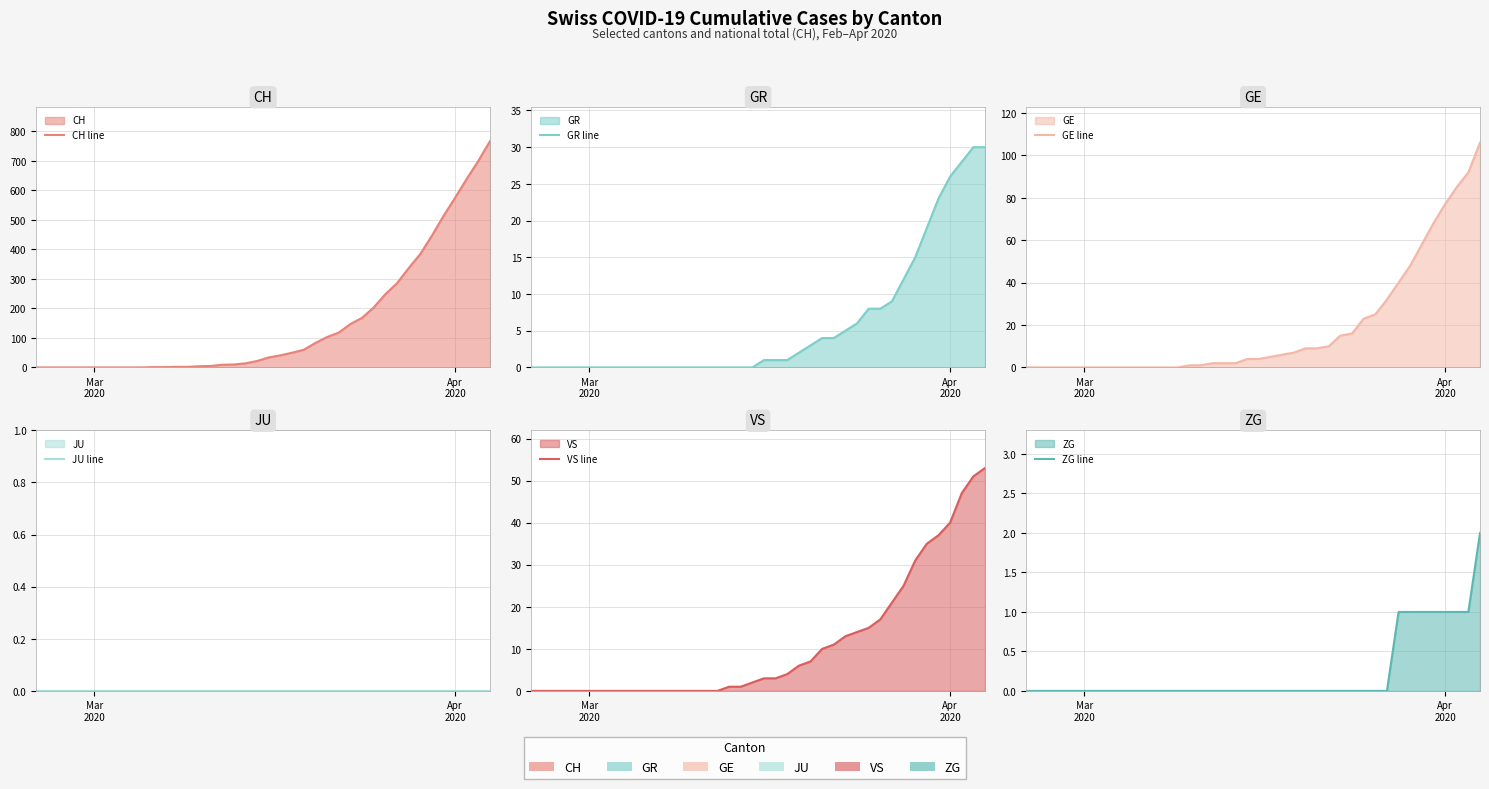

What are all the series names shown in the legend?

CH line, GR line, GE line, JU line, VS line, ZG line